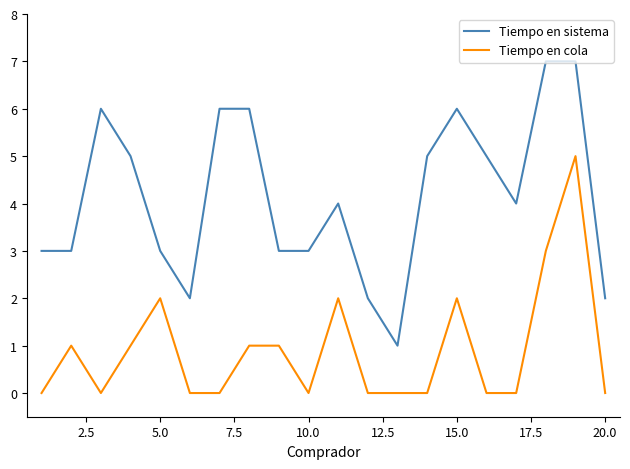

Rank the series by their average value, from lowest to highest.

Tiempo en cola, Tiempo en sistema